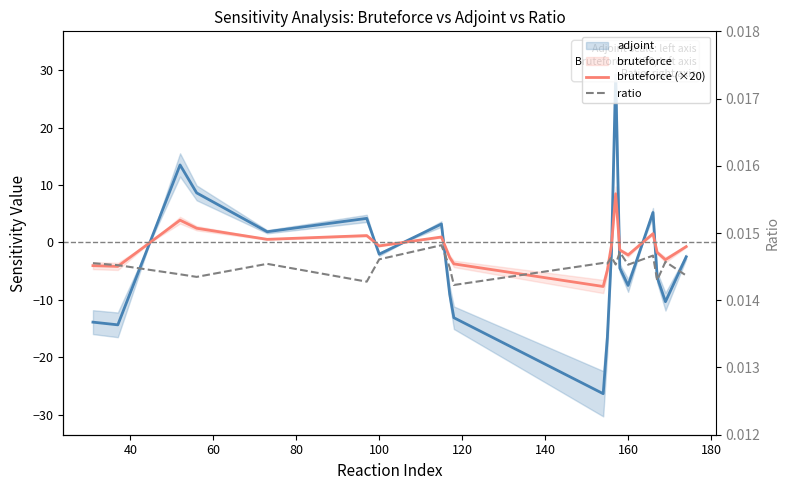

After their last crossing, which series has the higher values: bruteforce (×20) or ratio?

ratio